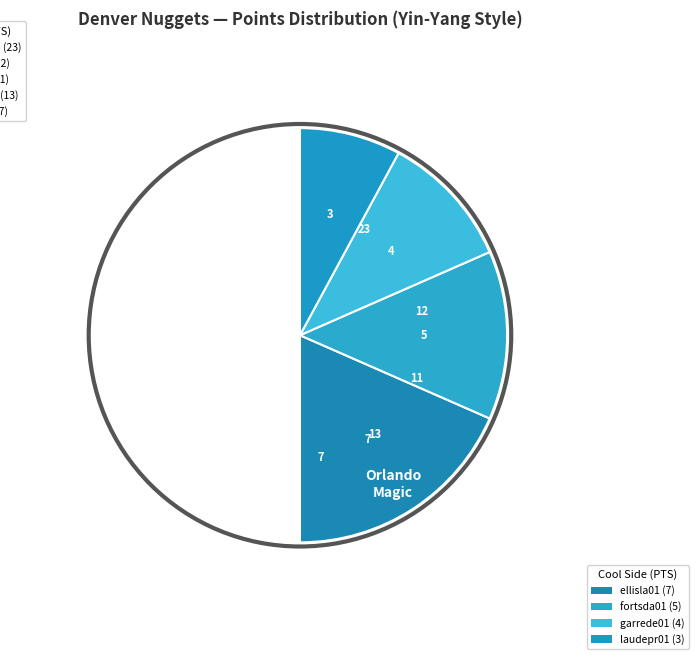

The newmajo01 slice represents 27% of the pie. True or false?

True